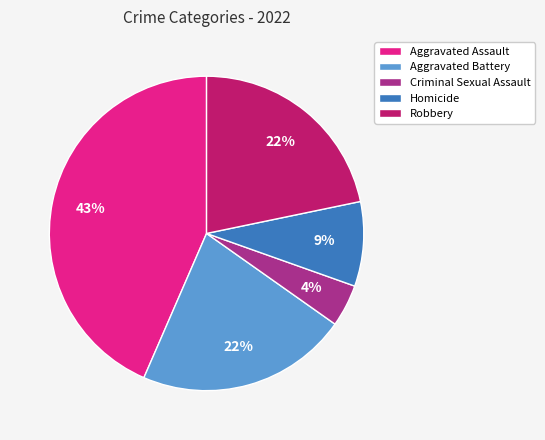

True or false: Robbery accounts for 10% of the total.

False